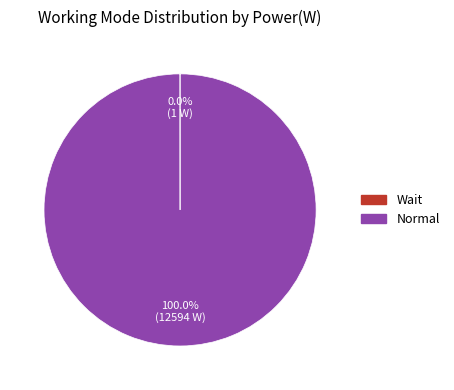

Which slice represents more than half of the pie?

Normal